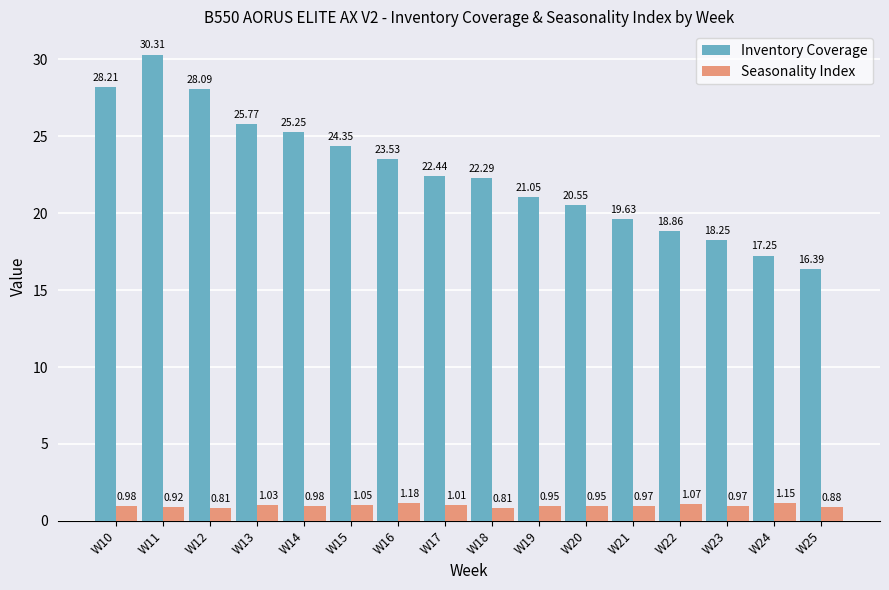

List the series in order of their peak value, lowest first.

Seasonality Index, Inventory Coverage